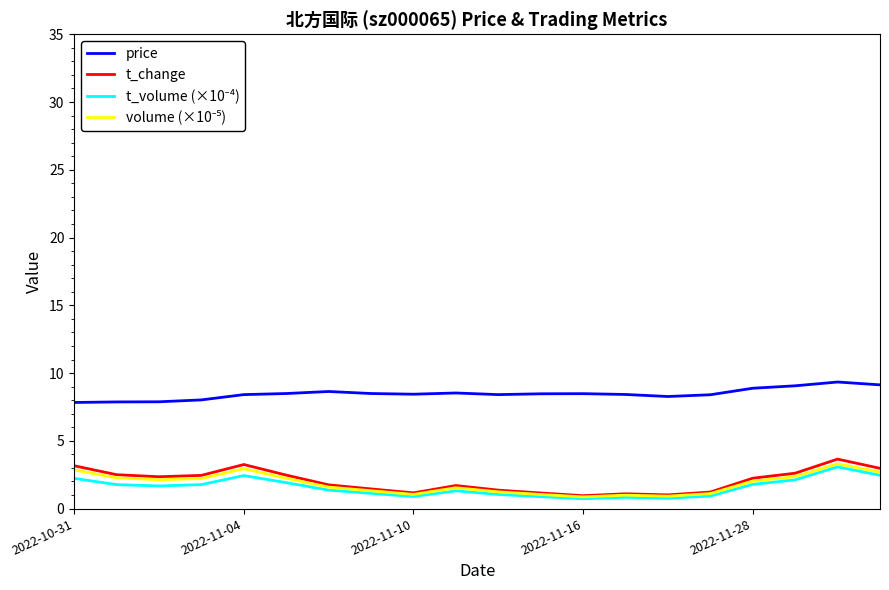

Which series has the widest spread of values?

t_change